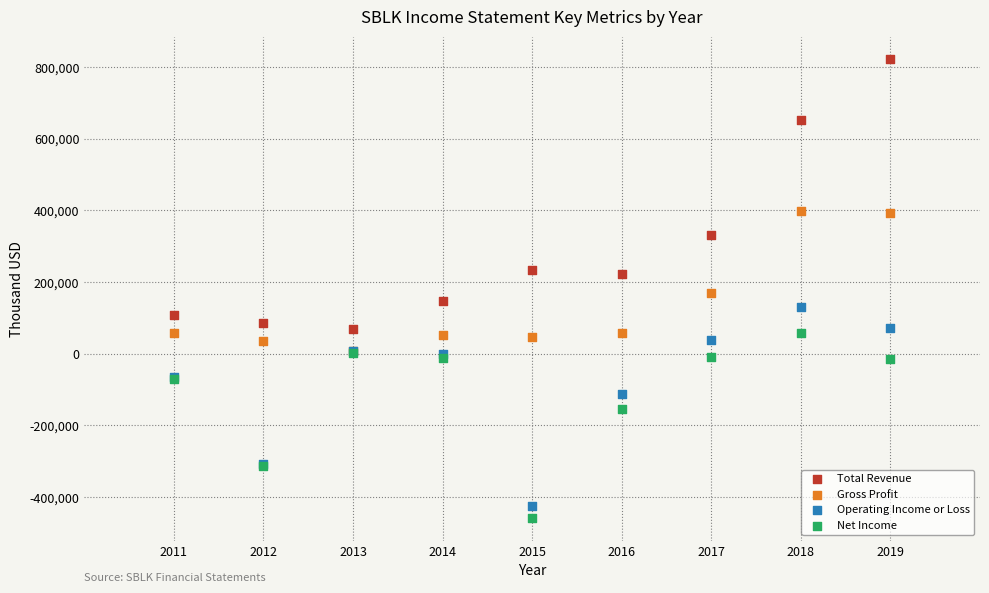

In the Net Income series, what Y value is closest to -199900?

-154200